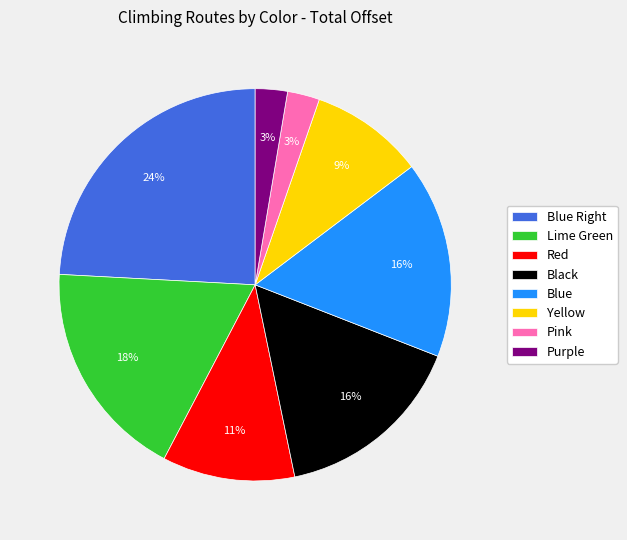

Do Purple and Black together represent more than half of the pie?

No